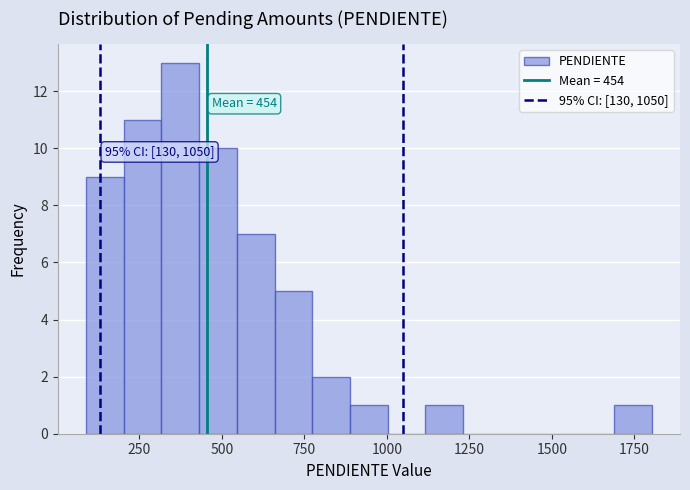

Read against the x-axis, roughly where is the centre of the tallest bar?

350